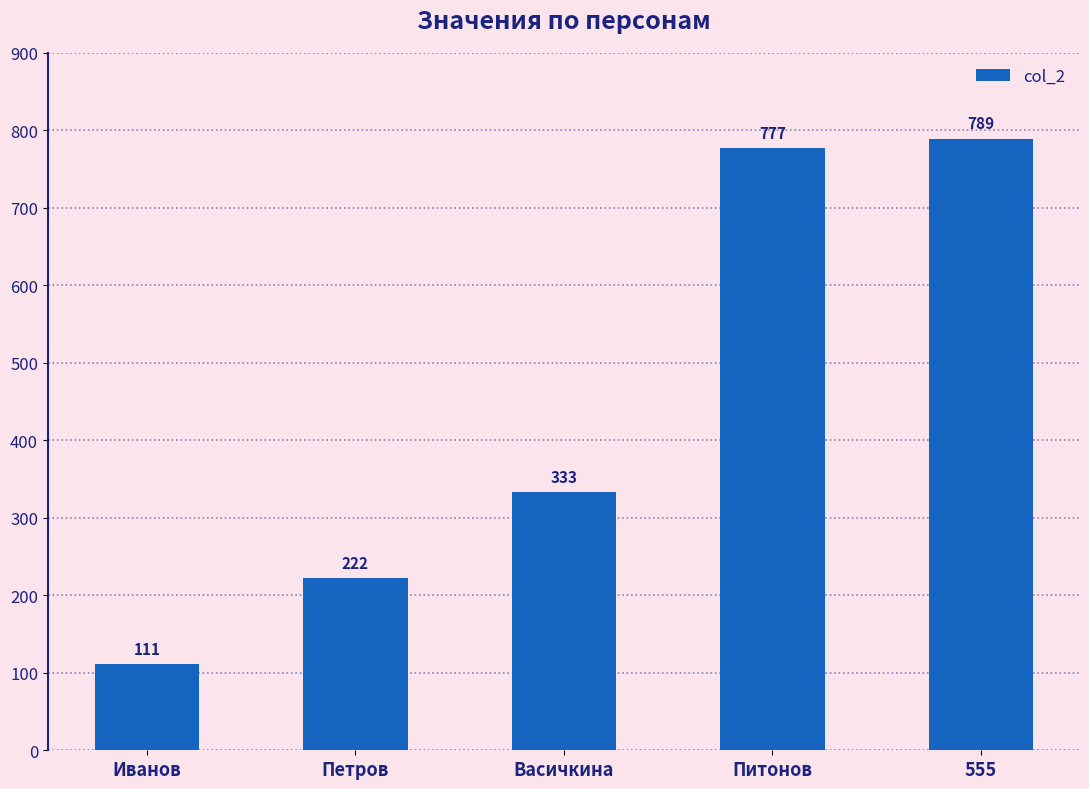

Rank the categories by value from lowest to highest.

Иванов, Петров, Васичкина, Питонов, 555